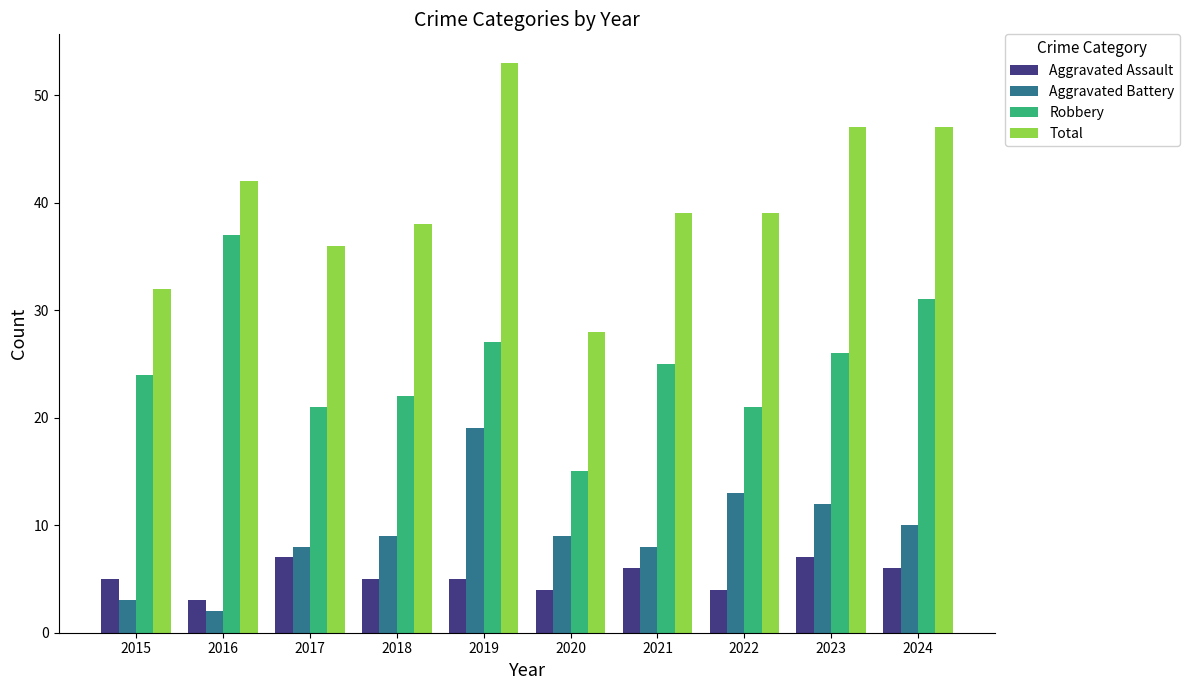

Reading left to right, transcribe all the data shown in this chart.

Aggravated Assault: 5	3	7	5	5	4	6	4	7	6
Aggravated Battery: 3	2	8	9	19	9	8	13	12	10
Robbery: 24	37	21	22	27	15	25	21	26	31
Total: 32	42	36	38	53	28	39	39	47	47